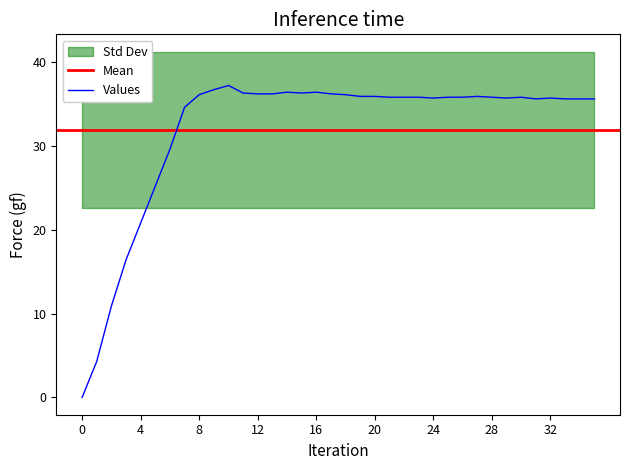

True or false: Values has a value of 35.7 at 32.

True